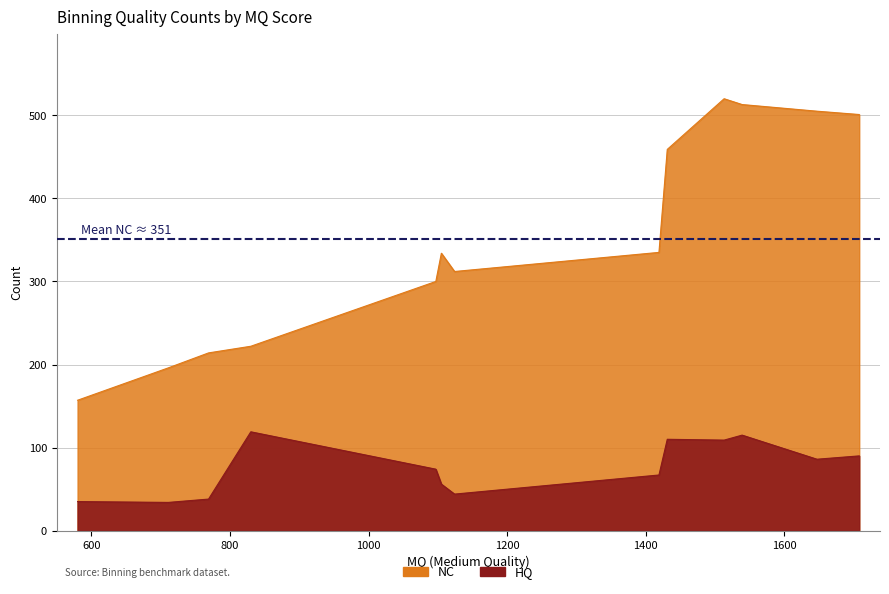

Is it true that NC equals 77 at MaxBin?

False